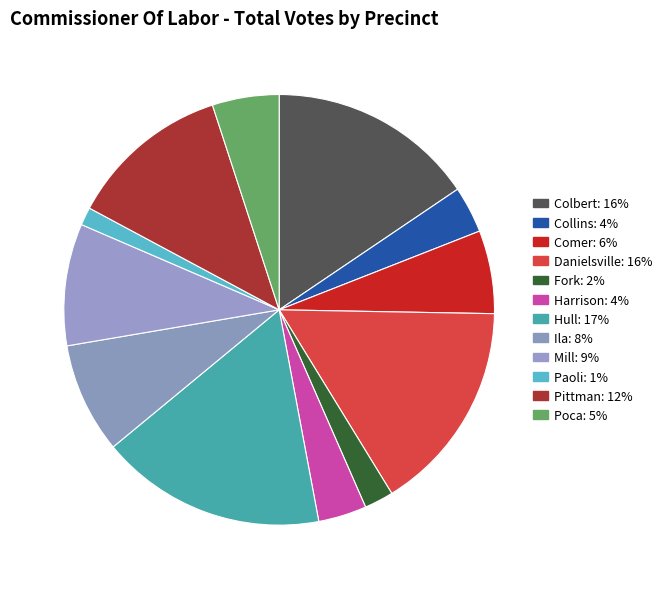

Is there a majority slice in this chart?

No